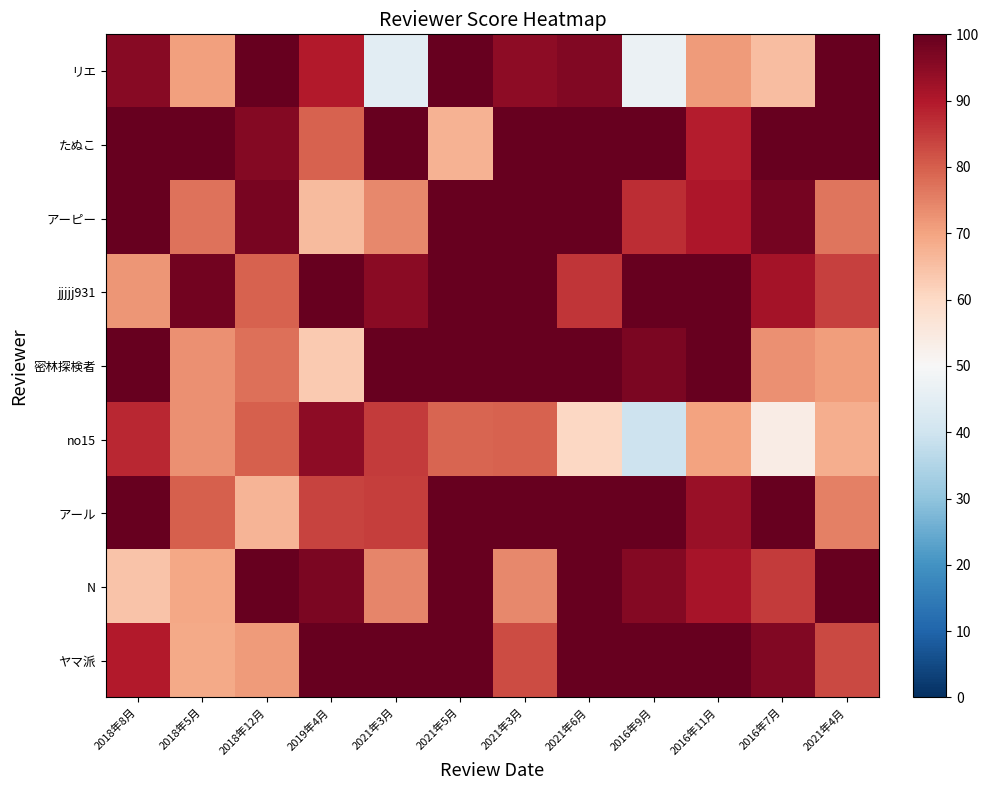

At which category does the chart reach its peak across all series?

2018年12月